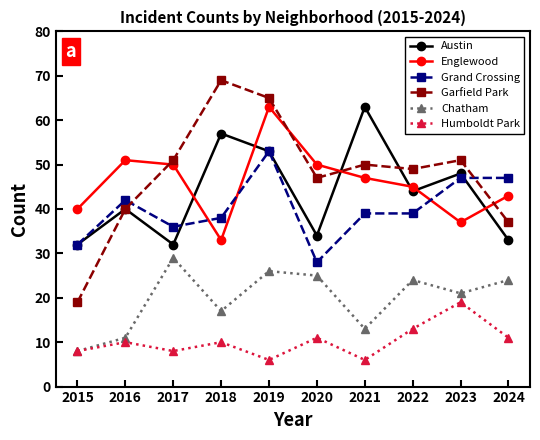

What are all the series names shown in the legend?

Austin, Englewood, Grand Crossing, Garfield Park, Chatham, Humboldt Park